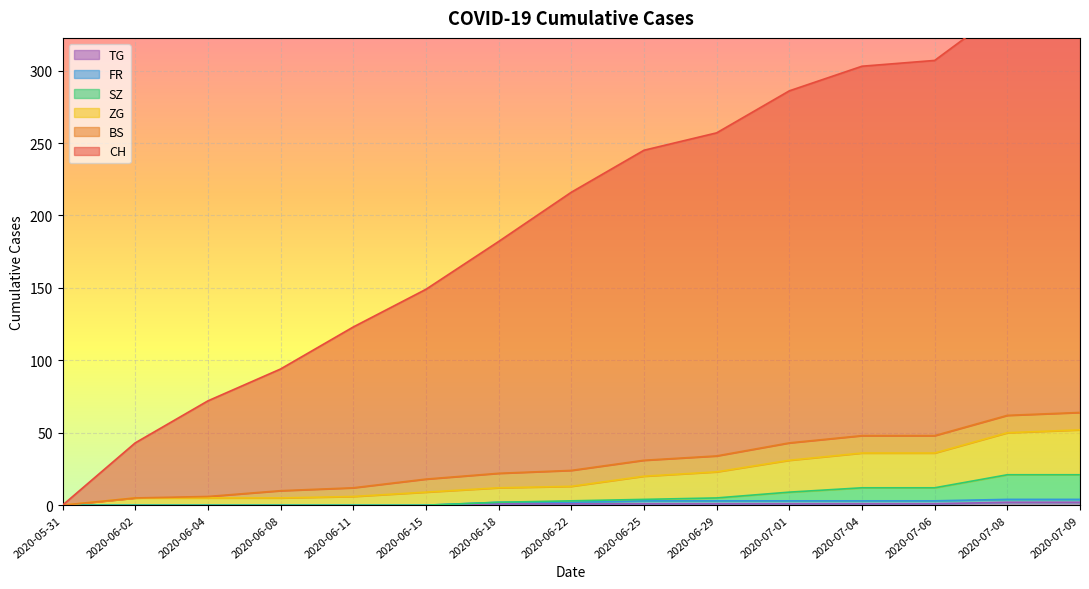

What is the maximum value shown in the chart?

352